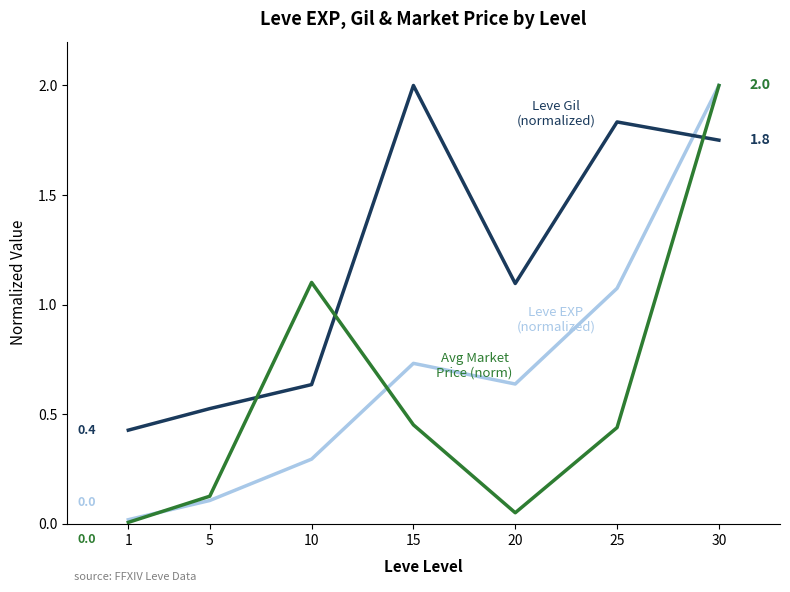

At which category is the sum across all series the highest?

30